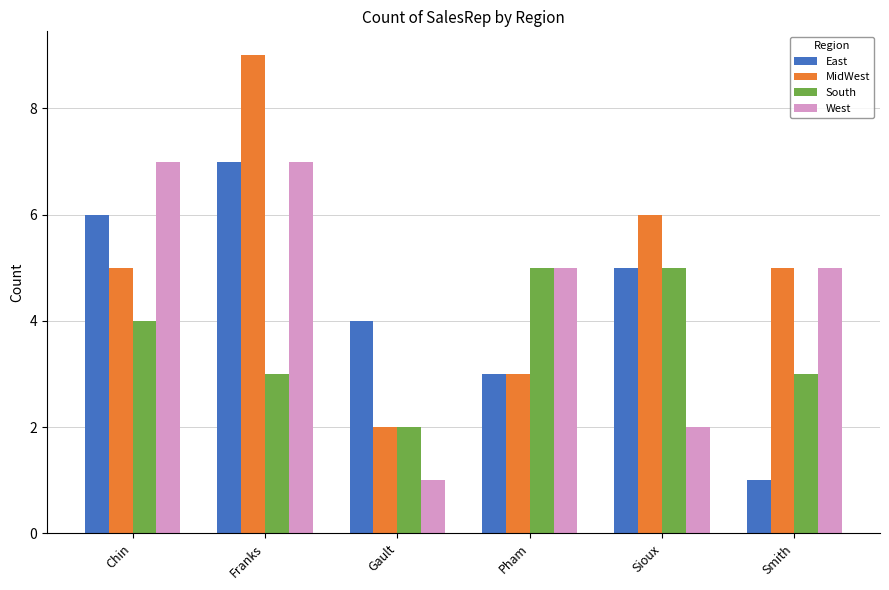

How many groups of bars are there?

6